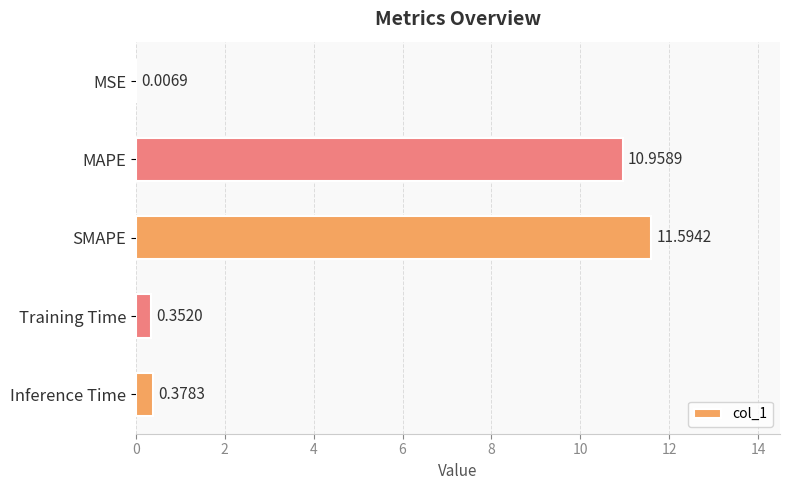

What is the maximum value shown in the chart?

11.6